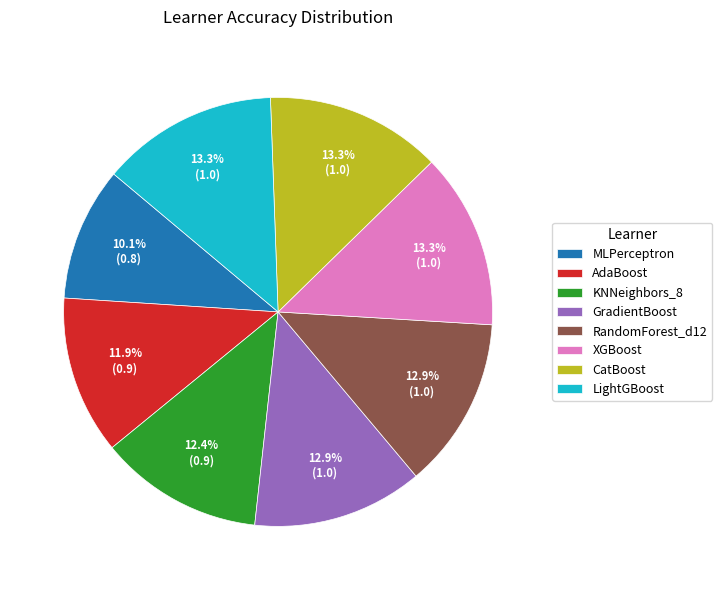

What percentage is the GradientBoost slice, to the nearest percent?

13%